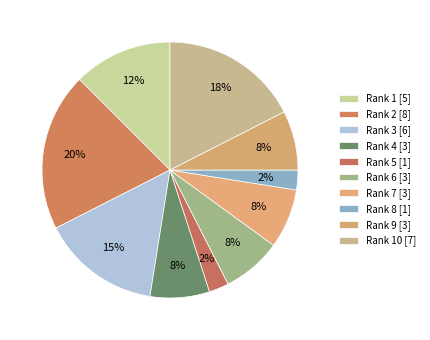

How many slices are in this pie chart?

10